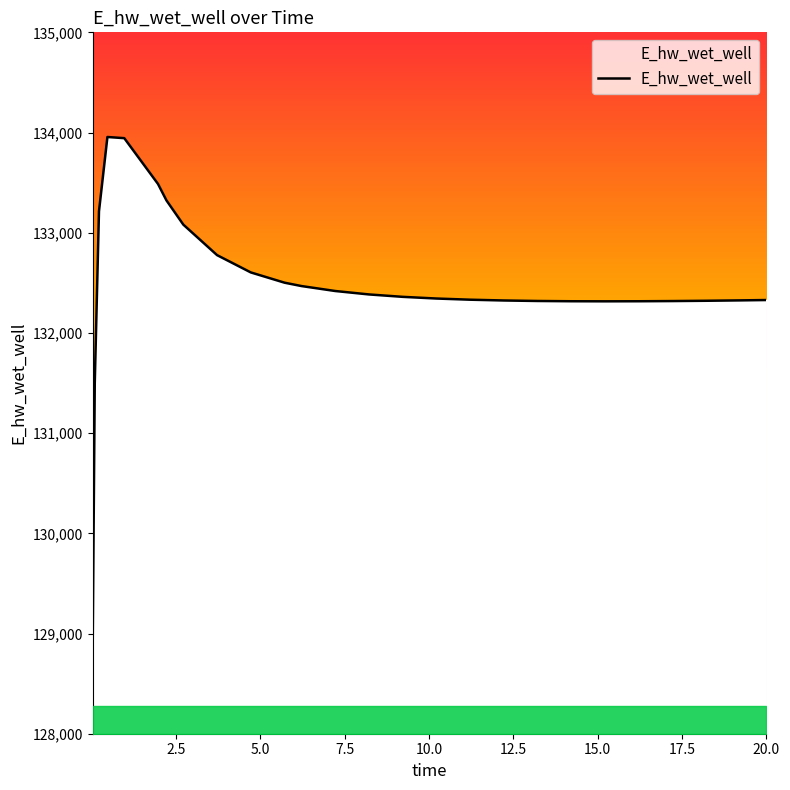

How many interior local valleys (lower than both neighbors) does the data have?

1